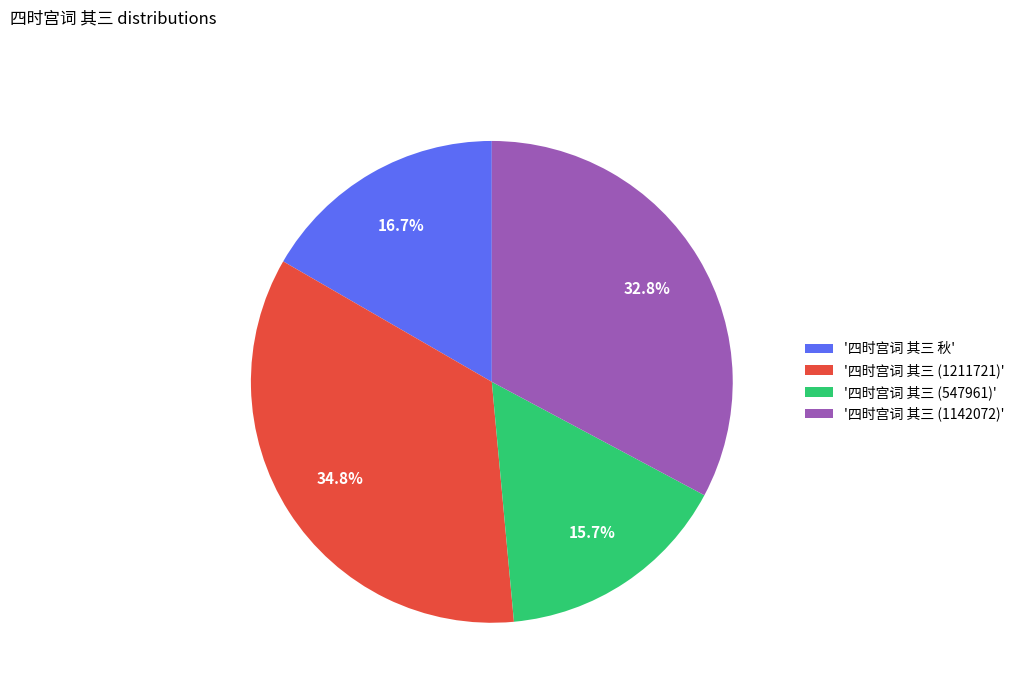

Rank the categories by value from highest to lowest.

'四时宫词 其三 (1211721)', '四时宫词 其三 (1142072)', '四时宫词 其三 秋', '四时宫词 其三 (547961)'